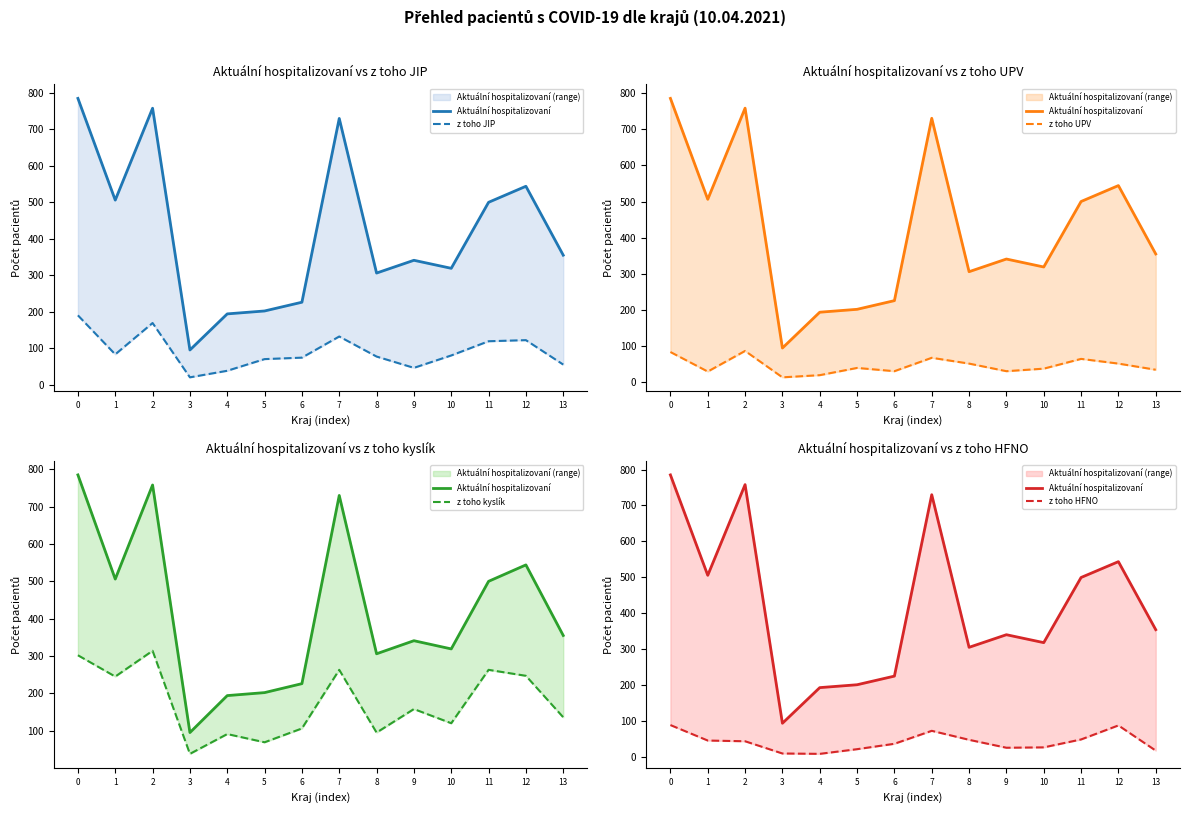

True or false: z toho JIP has a value of 55 at 13.

True